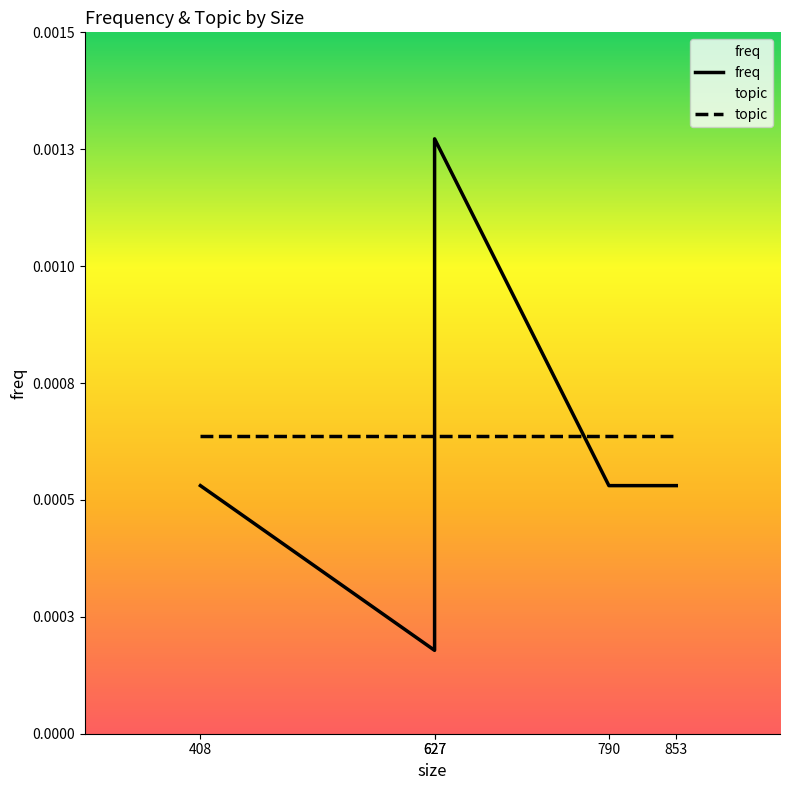

True or false: topic has a value of 0.0 at 627.

False